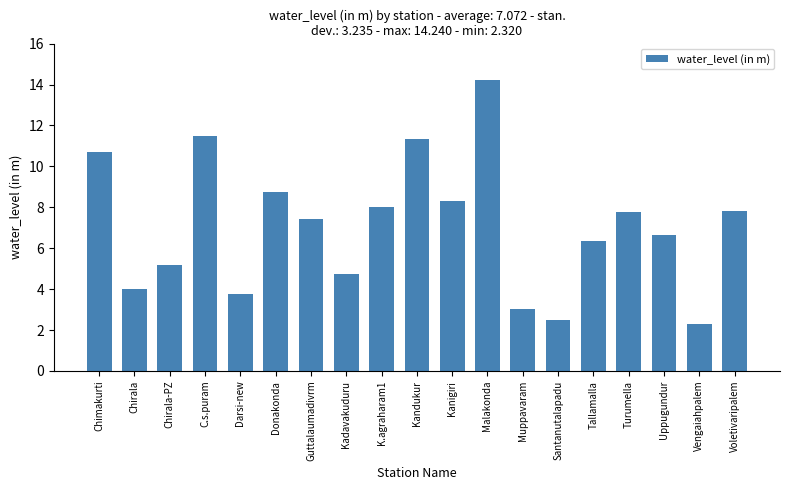

What is the difference between the second highest and minimum values?

9.2